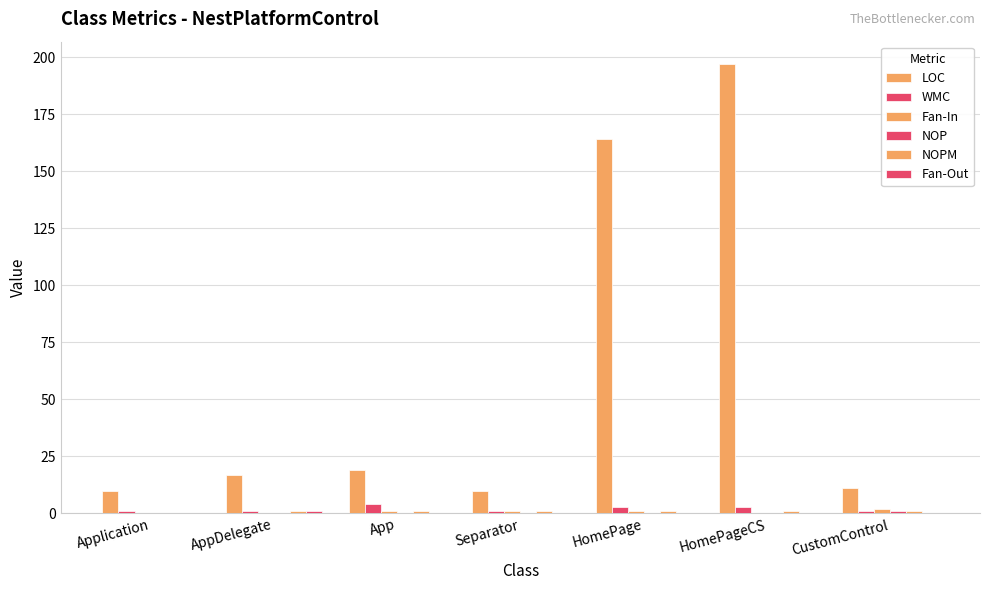

How many series are shown in this chart?

6